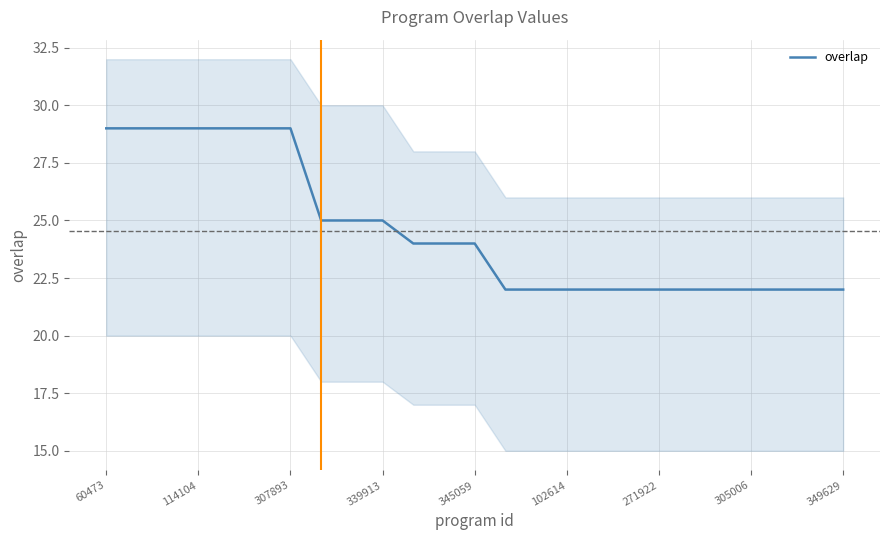

Does the chart have visible grid lines?

Yes